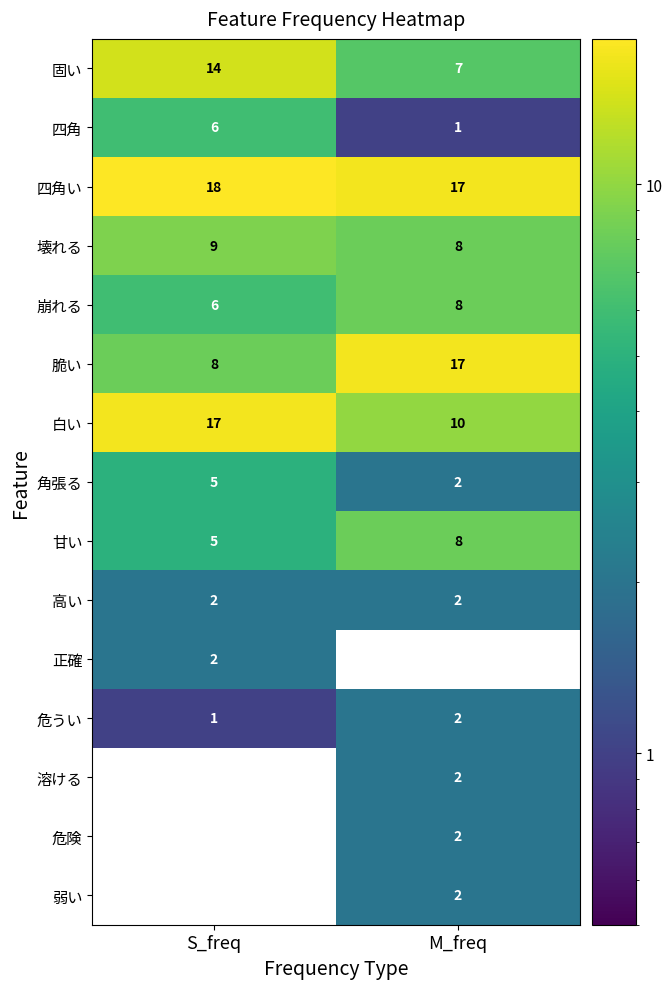

What is the difference between the highest and lowest values at M_freq?

17